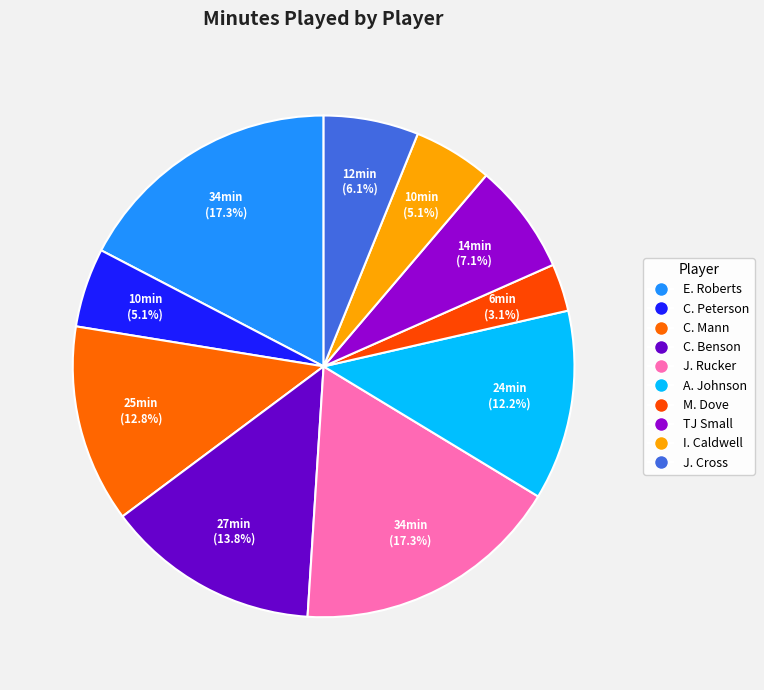

Is C. Mann the majority of the pie?

No